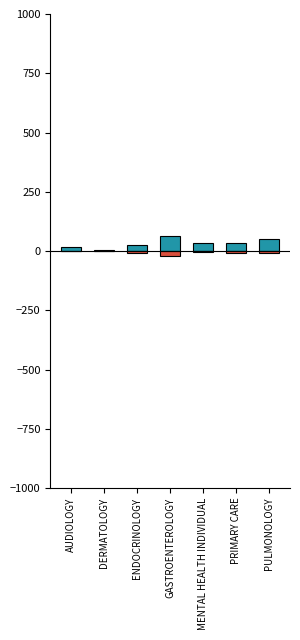

Rank the series at PULMONOLOGY from lowest to highest value.

EstablishedPatients, NewPatients